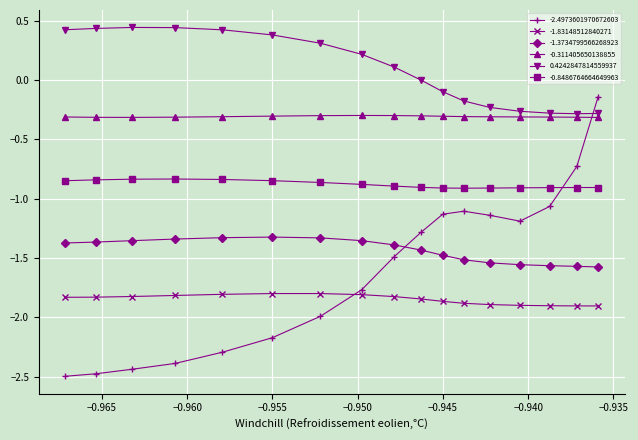

After their last crossing, which series has the higher values: -2.4973601970672603 or -0.311405650138855?

-2.4973601970672603